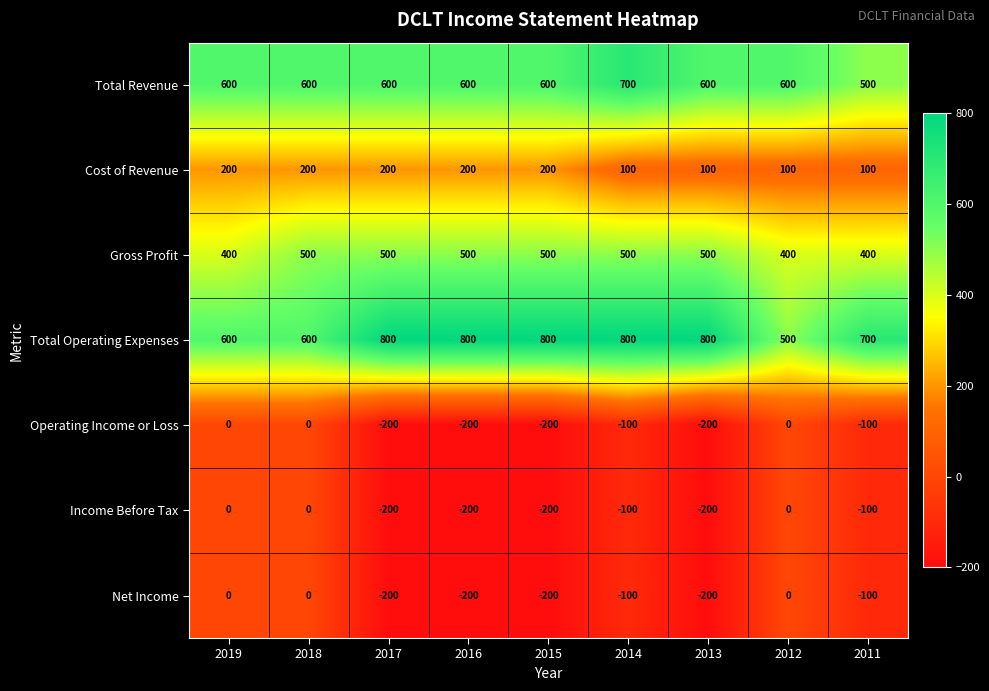

What is the maximum value shown in the chart?

800